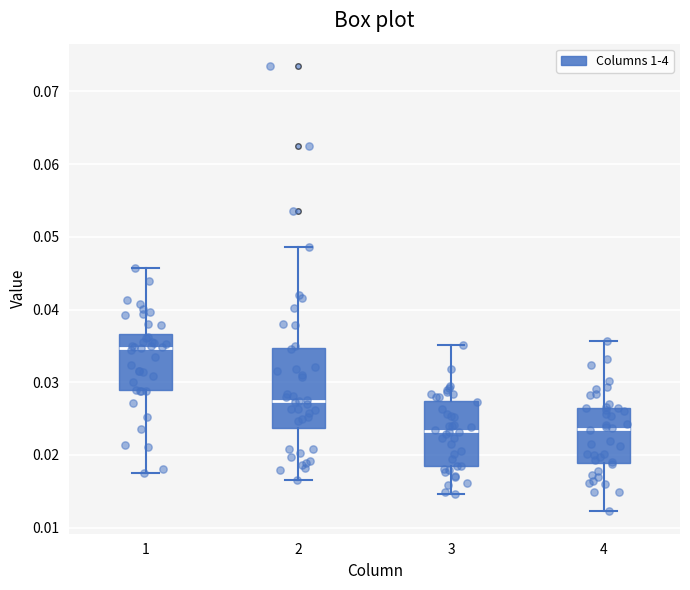

Reading left to right, transcribe this box plot: for each box, give where its median line is, the range the box spans, and where its two whiskers end, as read against the y-axis. The values are not printed on the chart, so give them approximately, as read against the axis.

1: median 0.035, box 0.029 to 0.037, whiskers 0.017 to 0.046
2: median 0.027, box 0.024 to 0.035, whiskers 0.017 to 0.049
3: median 0.023, box 0.018 to 0.027, whiskers 0.015 to 0.035
4: median 0.024, box 0.019 to 0.026, whiskers 0.012 to 0.036